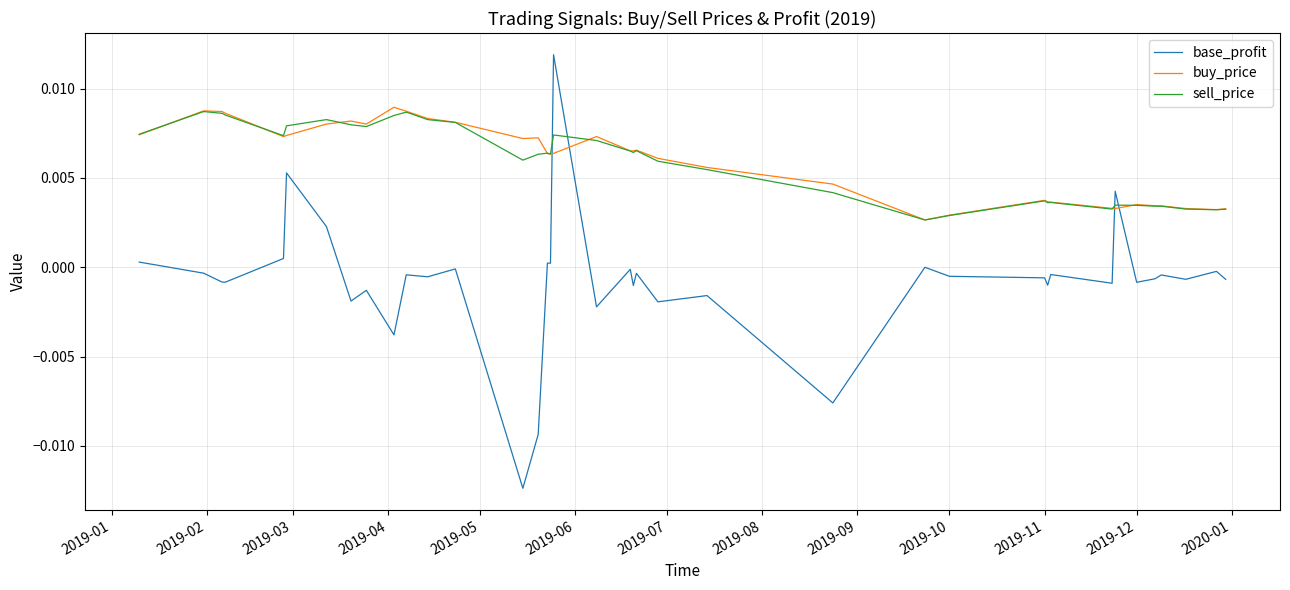

How many times do base_profit and buy_price cross each other?

4